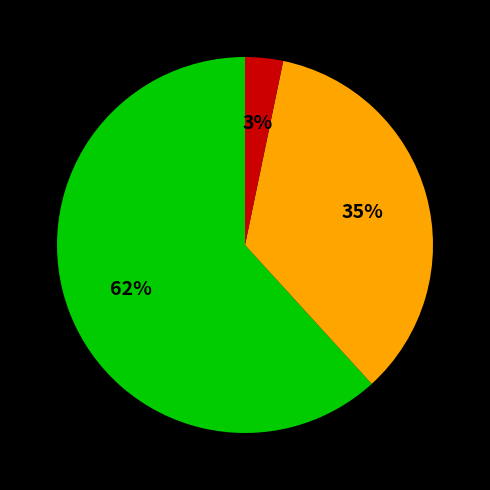

To the nearest percent, what is the difference between the largest and smallest slice percentages?

59%